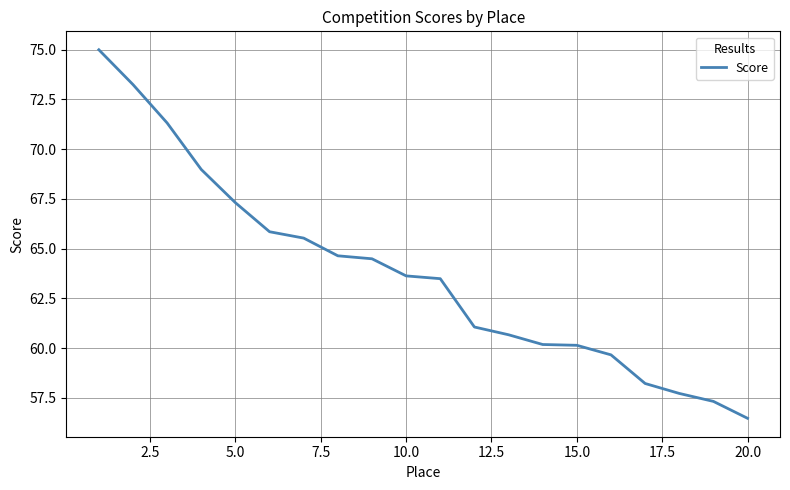

What is the maximum value shown in the chart?

75.0